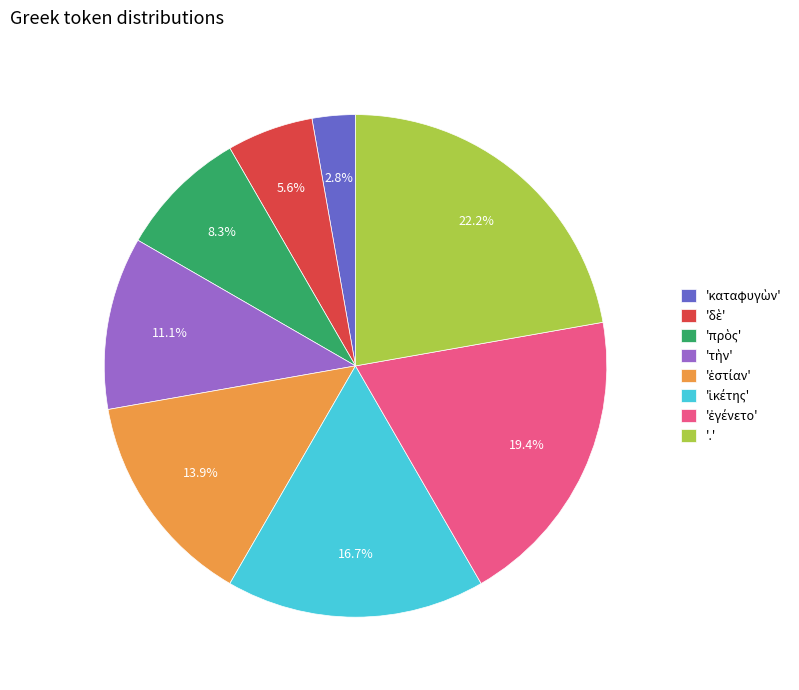

How many slices are in this pie chart?

8